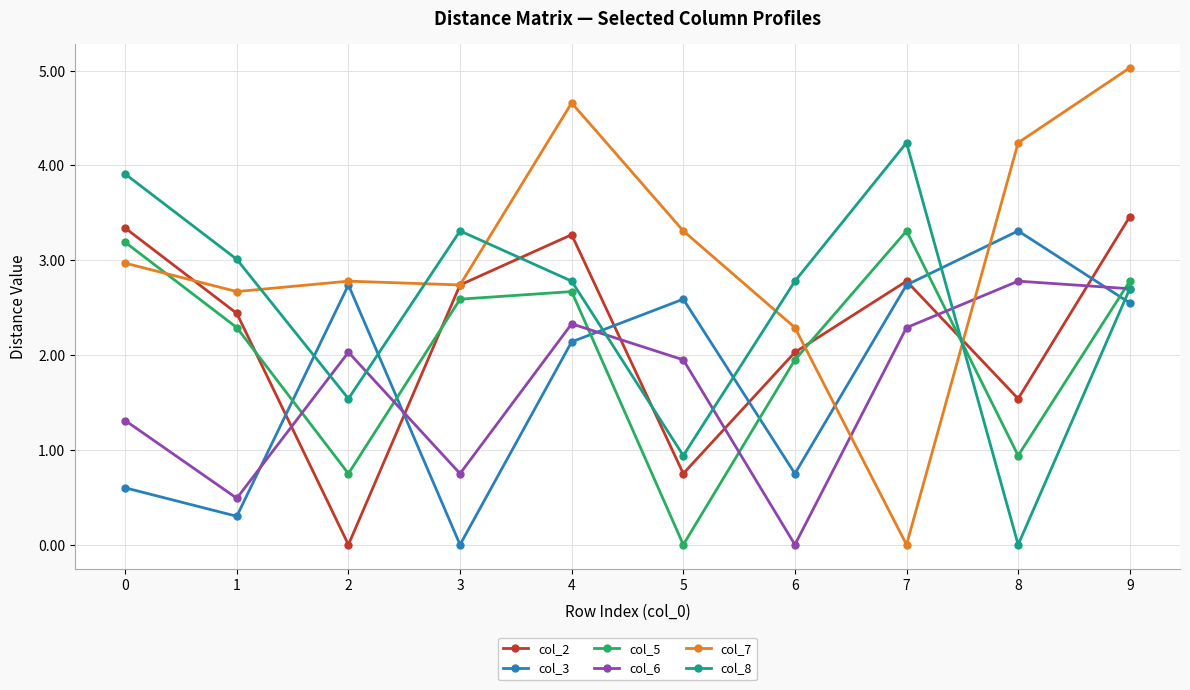

Which series ends up on top after the final intersection of col_2 and col_7?

col_7